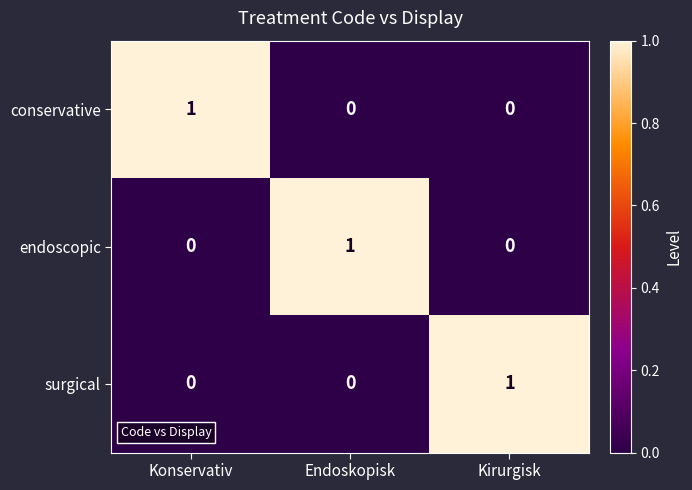

How many conservative values are between 0 and 1?

3